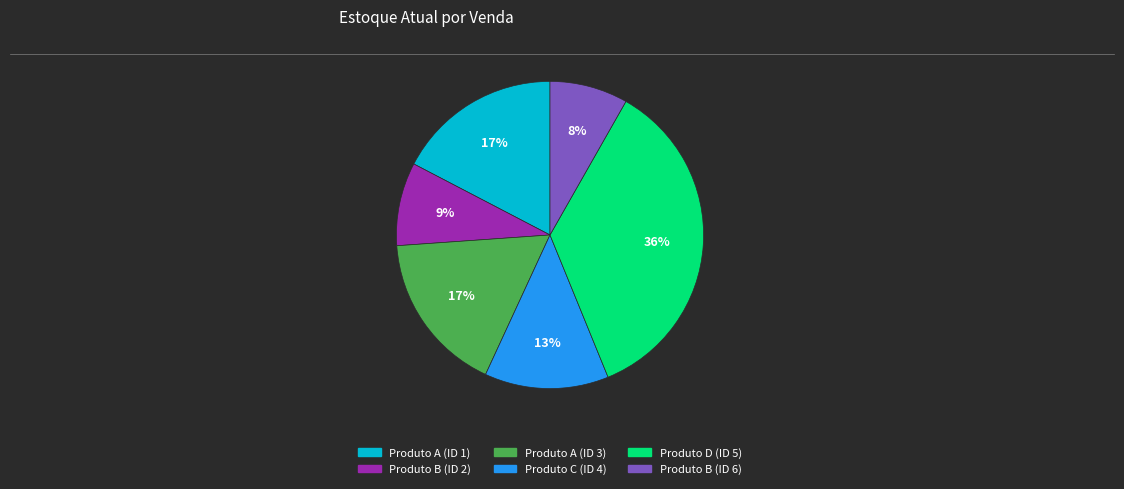

To the nearest percent, what portion does Produto A (ID 1) represent?

17%